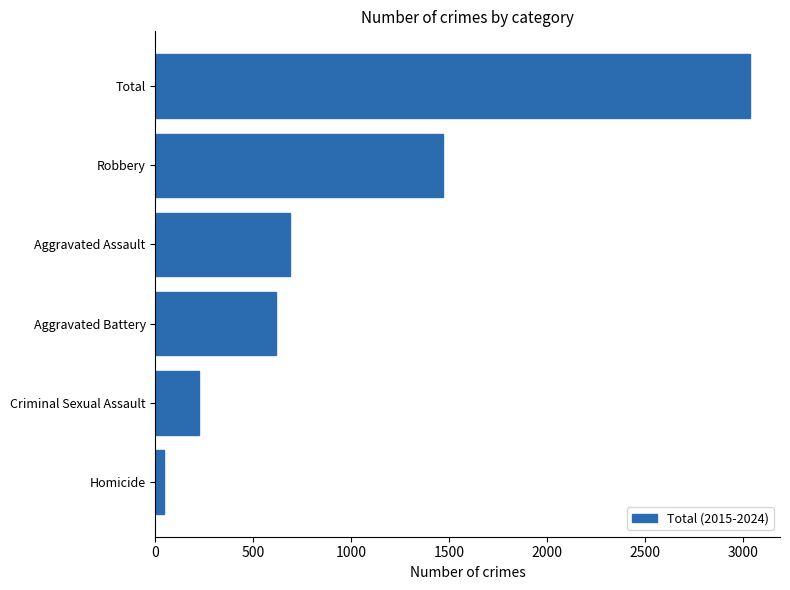

Are the bars grouped side by side (vs. stacked)?

No